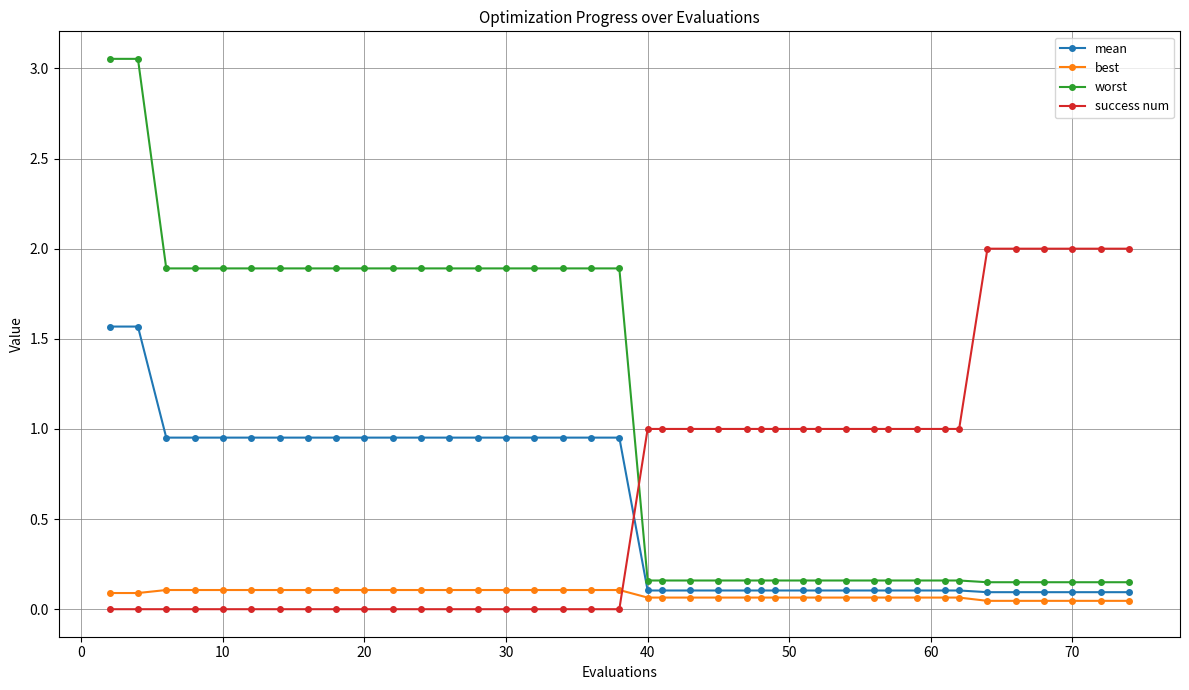

After their last crossing, which series has the higher values: success num or best?

success num